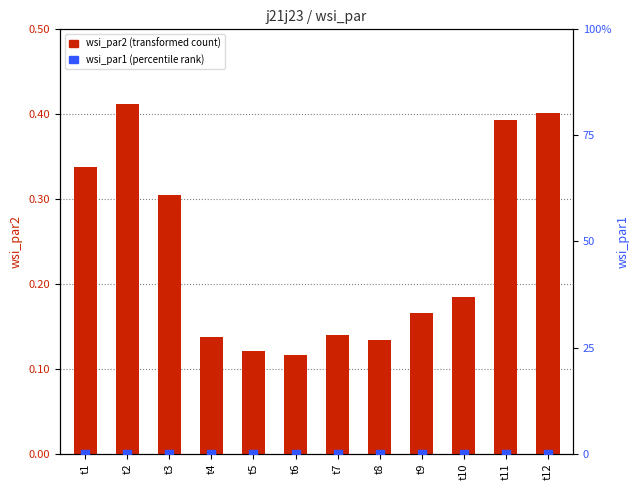

Is the value of wsi_par1 at t5 greater than the value of wsi_par2 at t7?

No